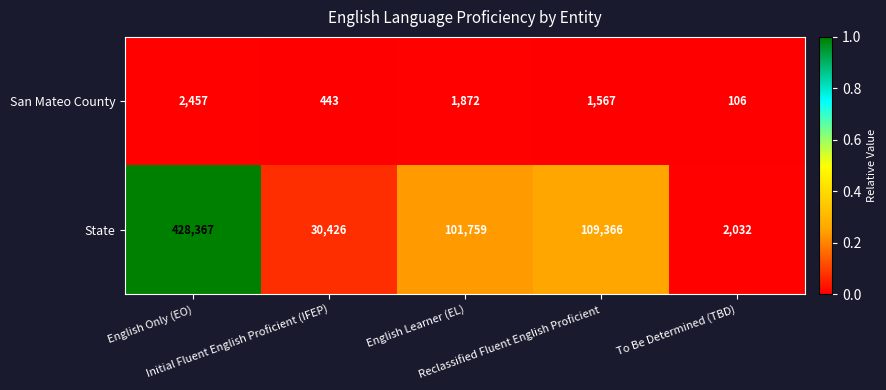

What is the average value of the State series?

134390